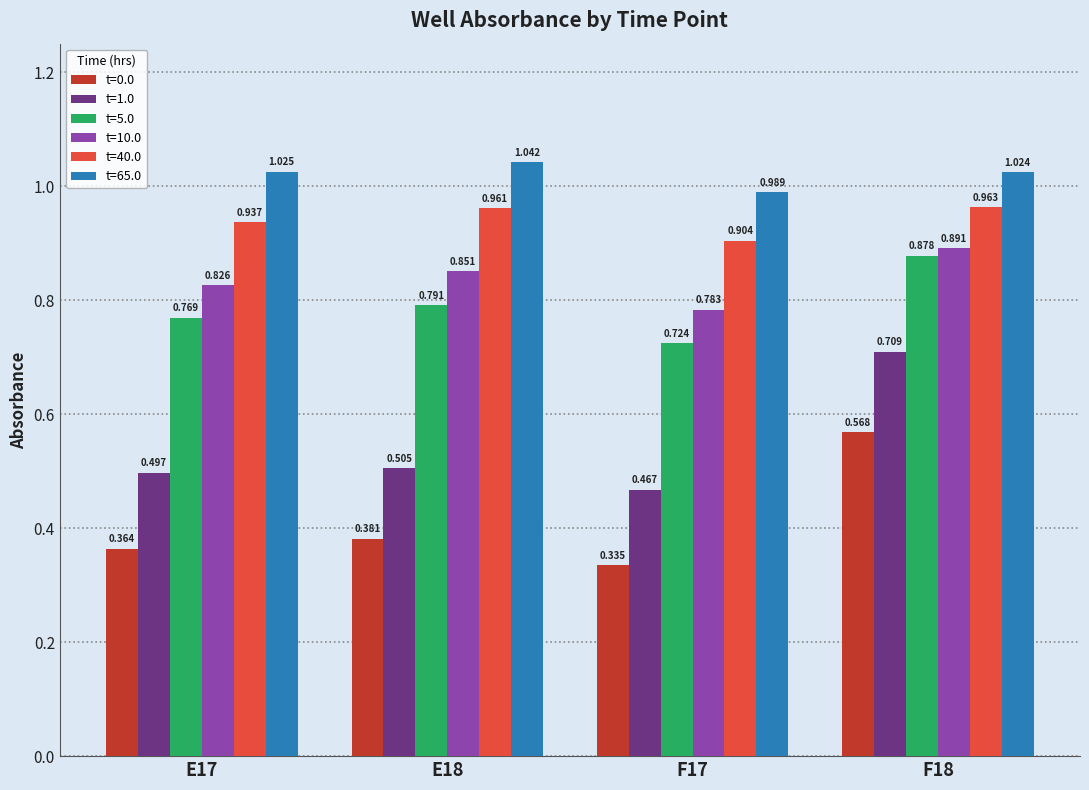

At which category is the sum across all series the highest?

F18